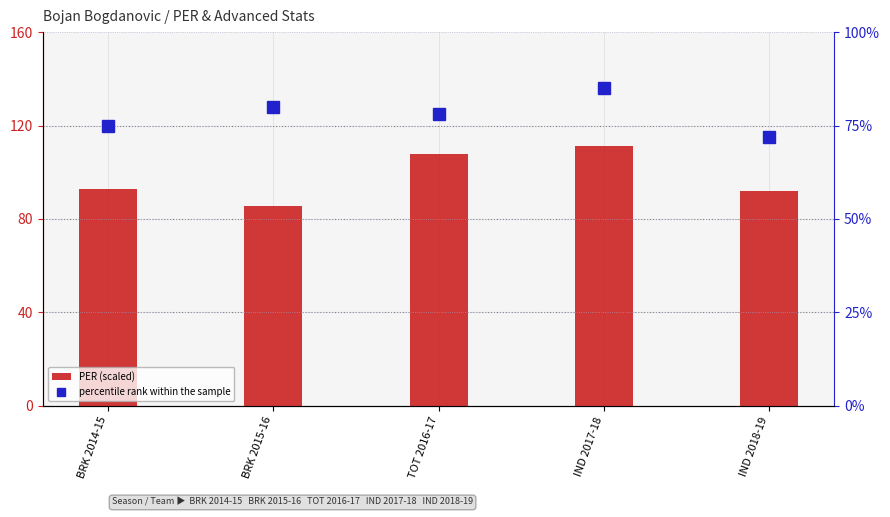

How many percentile rank within the sample values are between 75 and 80?

3